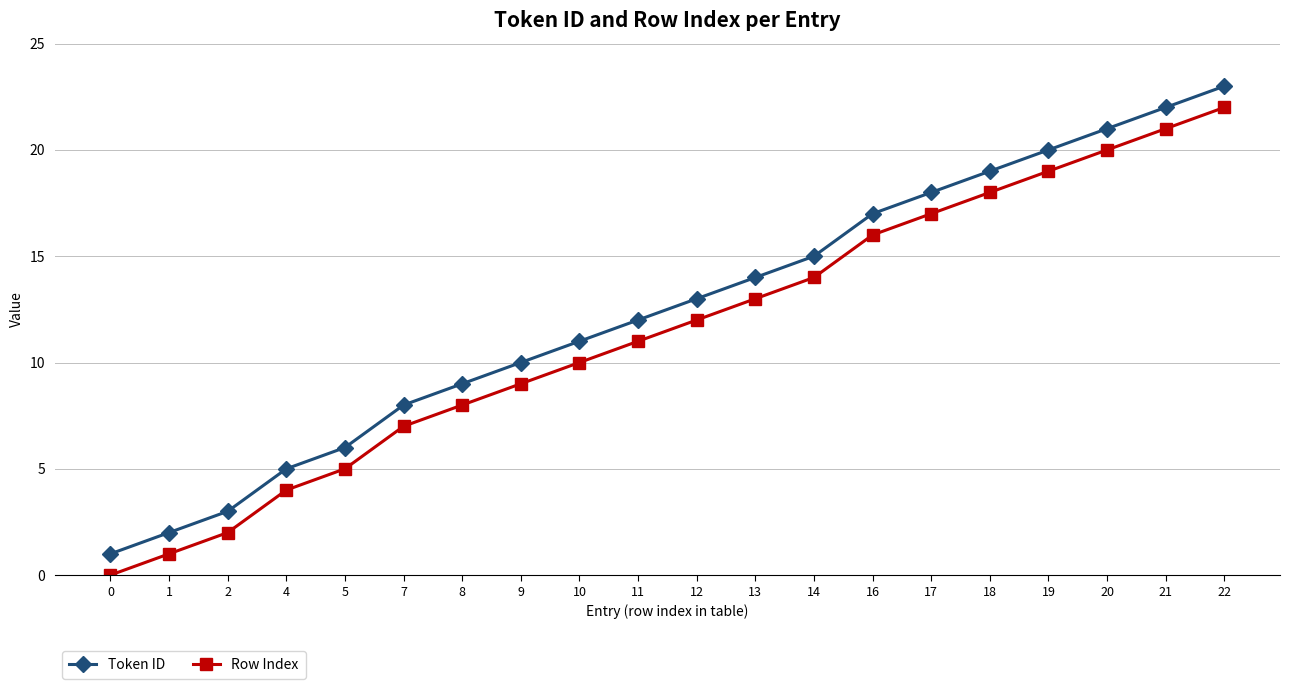

What is the difference between the Row Index values at 12 and 17?

5